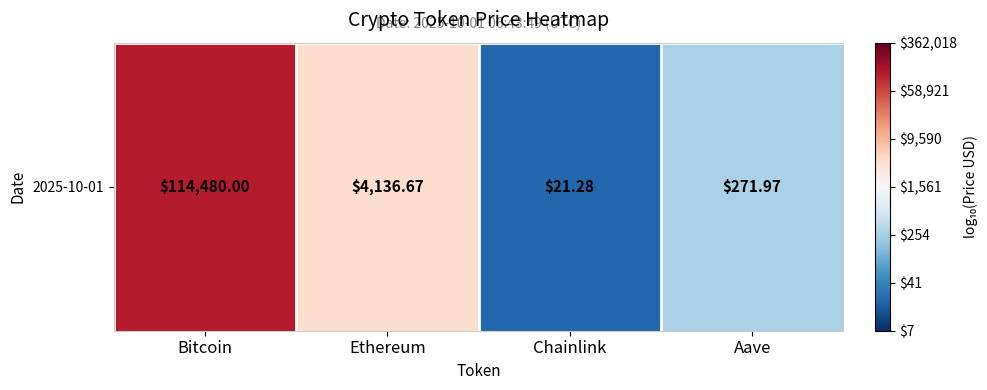

At which category does the chart reach its peak across all series?

Bitcoin